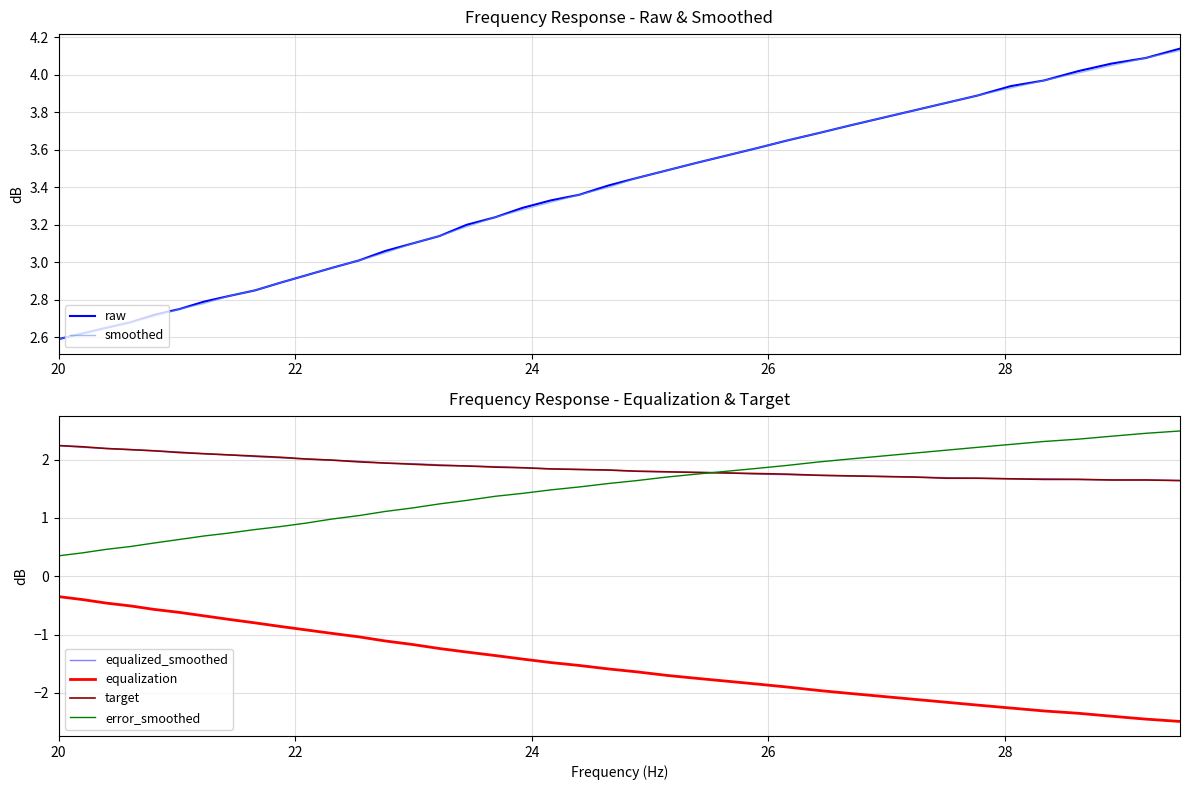

What is the lowest value of the equalized_smoothed series?

1.6